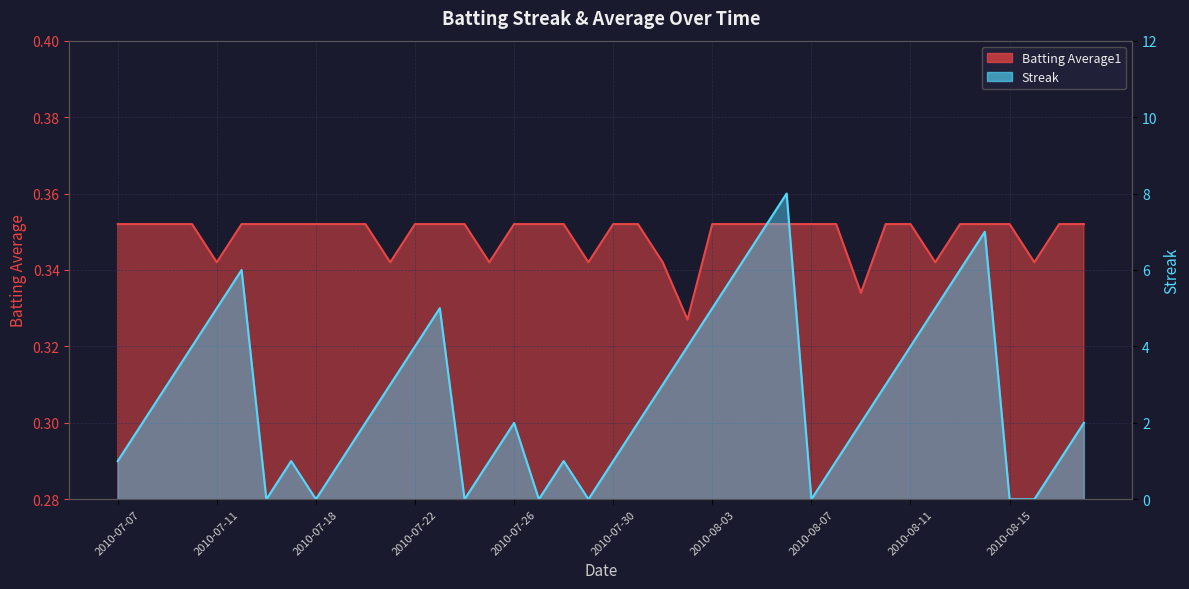

Is the value of Batting Average1 at 2010-07-15 greater than the value of Streak at 2010-07-25?

No